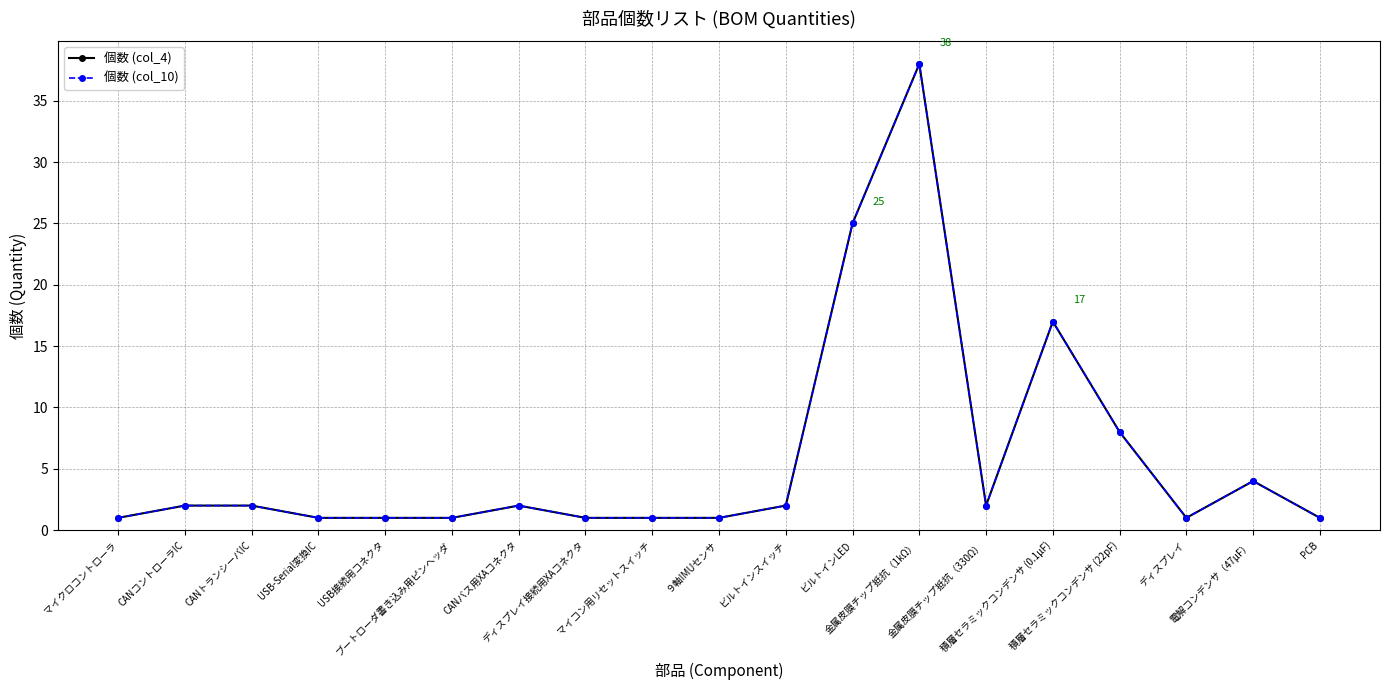

Which series has the largest total across all categories?

個数 (col_4)